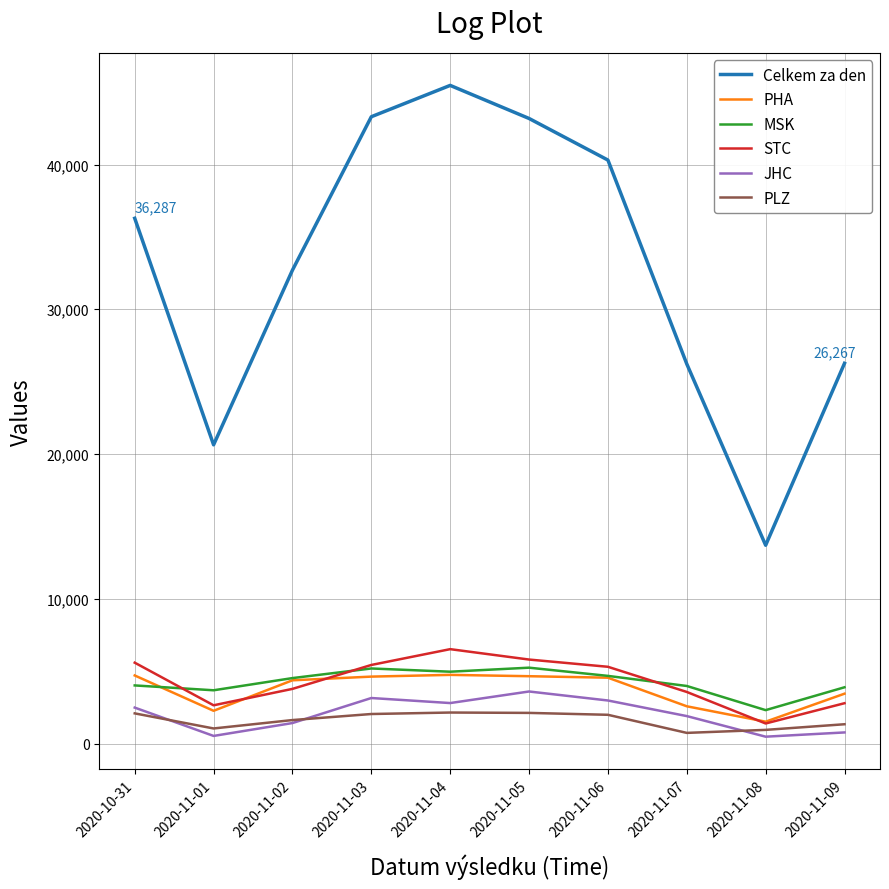

How many values in the STC series are below 5301?

5